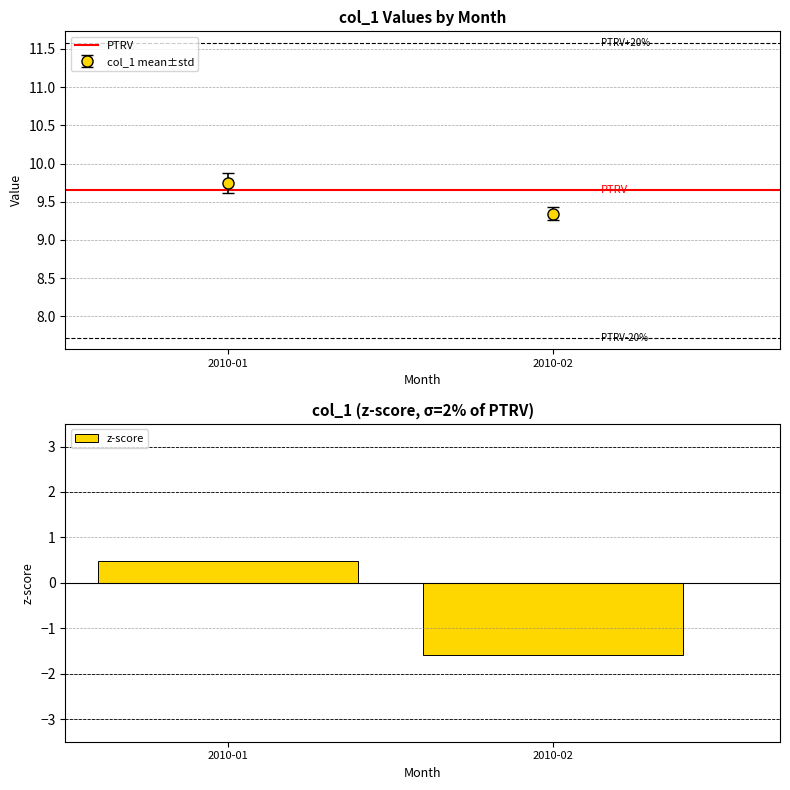

Reading left to right, extract all data points from this chart.

2010-01=0.5	2010-02=-1.6